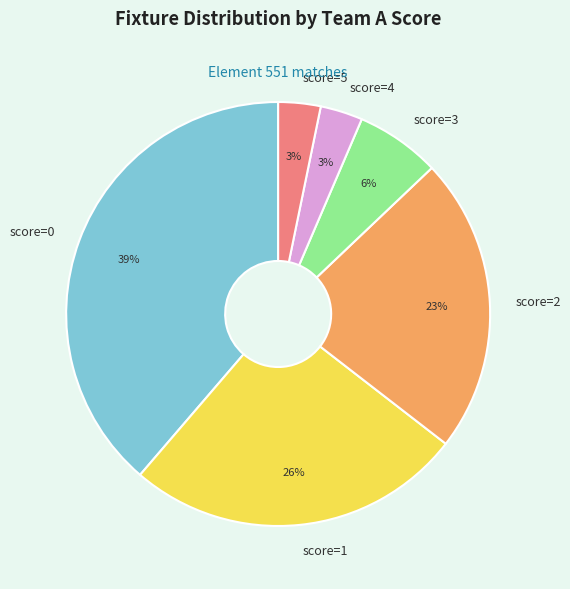

How many slices are in this pie chart?

6